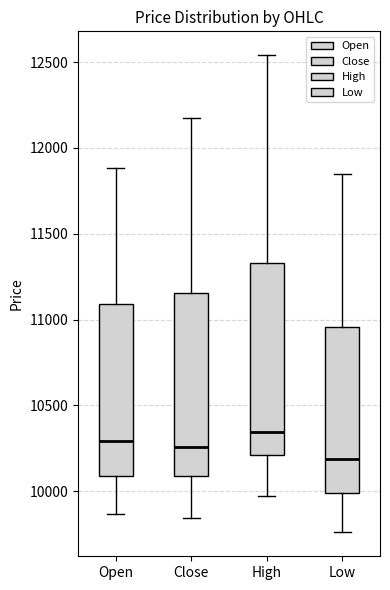

Where is the lower edge of the box for Open on the y-axis? The values are not printed on the chart, so give them approximately, as read against the axis.

10100